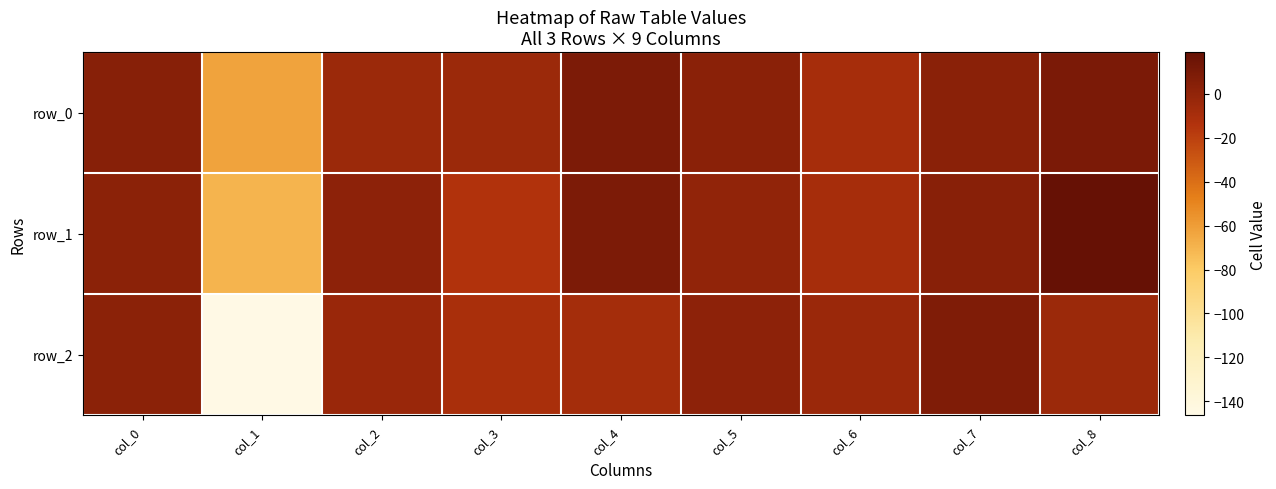

Reading left to right, list all the values displayed in this chart.

row_0: col_0=4.7	col_1=-63.0	col_2=-4.5	col_3=-4.5	col_4=9.0	col_5=3.0	col_6=-8.9	col_7=3.3	col_8=9.2
row_1: col_0=2.5	col_1=-70.0	col_2=1.5	col_3=-13.7	col_4=8.6	col_5=-0.1	col_6=-9.3	col_7=3.6	col_8=18.9
row_2: col_0=2.5	col_1=-146.3	col_2=-3.3	col_3=-10.3	col_4=-8.4	col_5=1.5	col_6=-4.0	col_7=7.4	col_8=-4.6